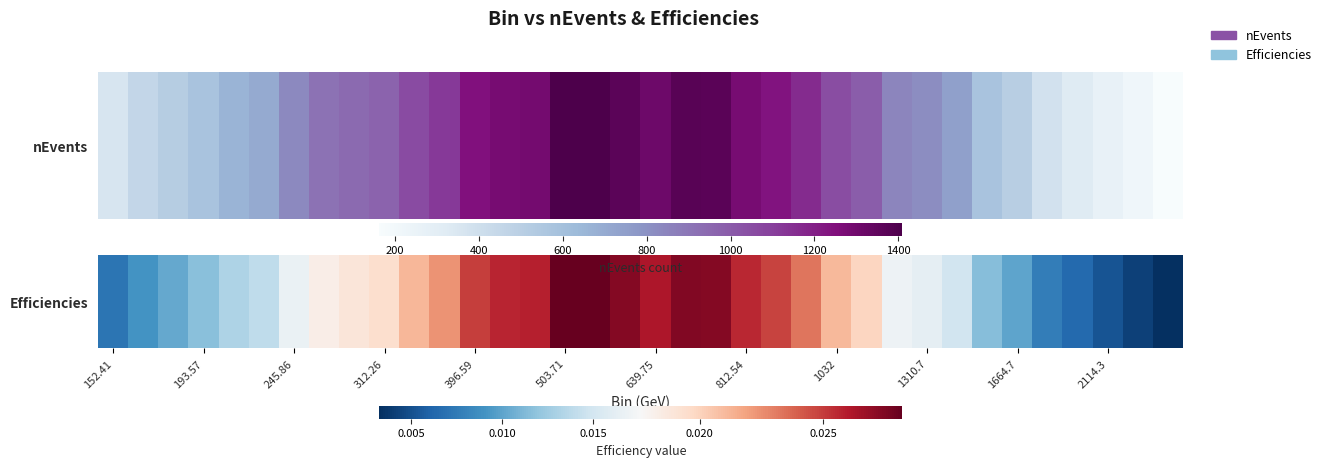

Is it true that the value at 31 is 0.0?

False